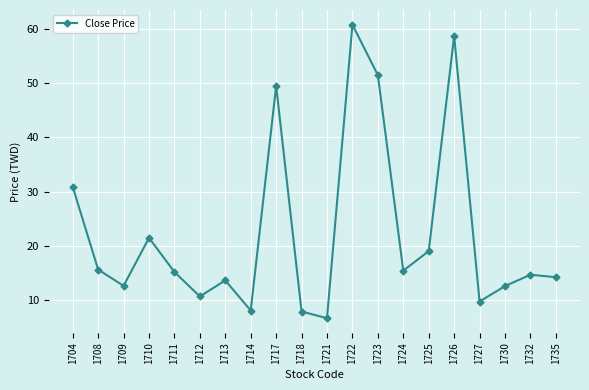

The value at 1730 is 4.0. True or false?

False